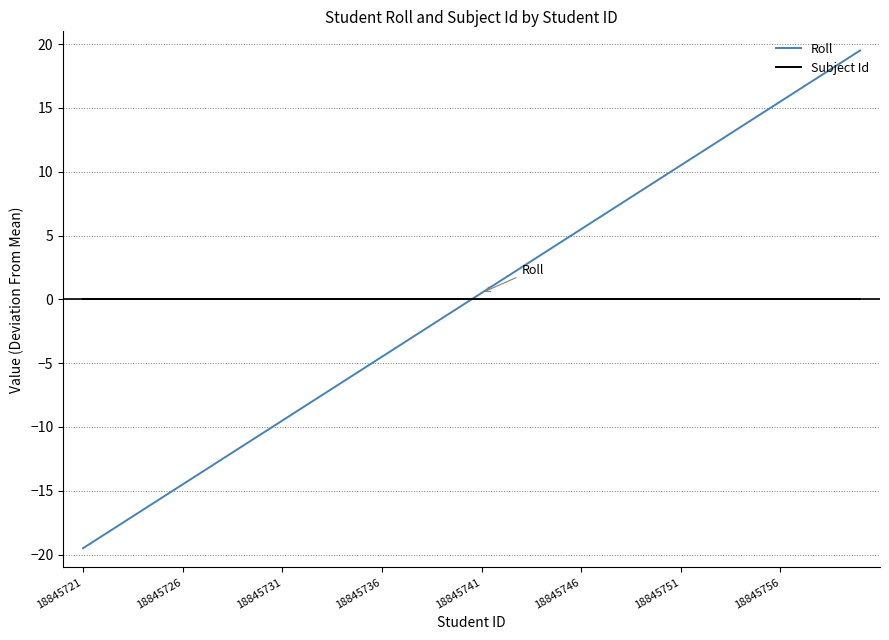

List the series in order of their peak value, highest first.

Roll, Subject Id